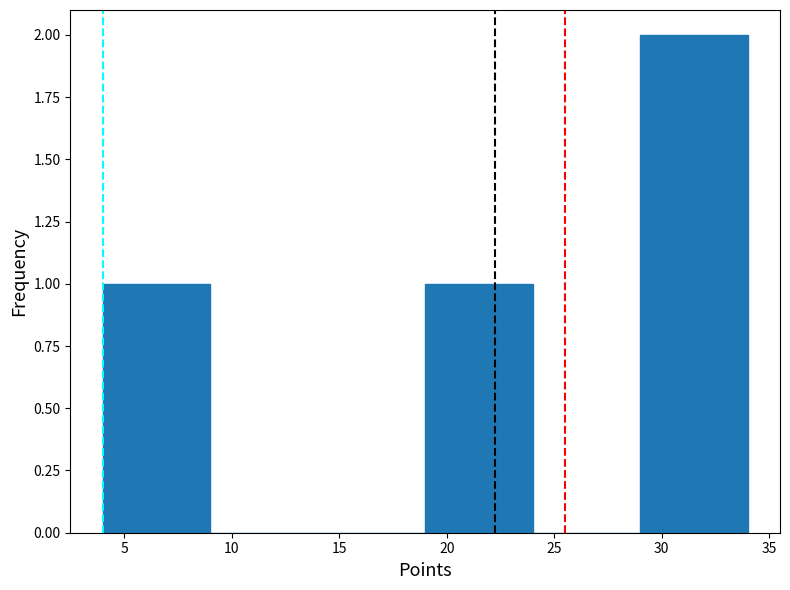

Reading left to right, transcribe this chart: for each bar, give the range it covers on the x-axis and its height. The values are not printed on the chart, so give them approximately, as read against the axis.

4 to 9: 1
9 to 14: 0
14 to 19: 0
19 to 24: 1
24 to 29: 0
29 to 34: 2